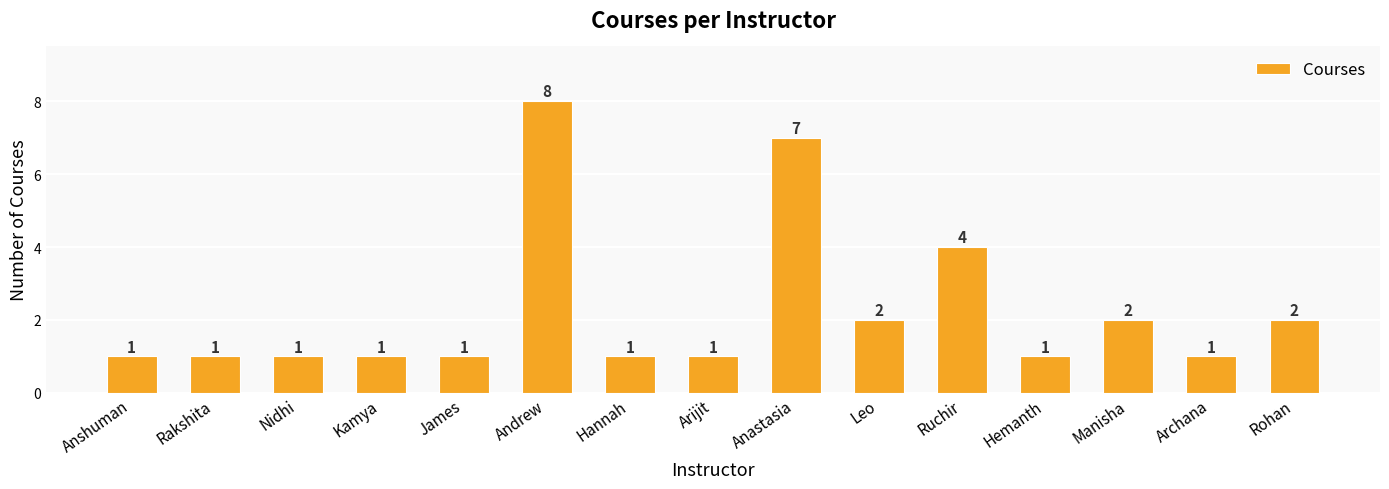

What is the maximum value shown in the chart?

8